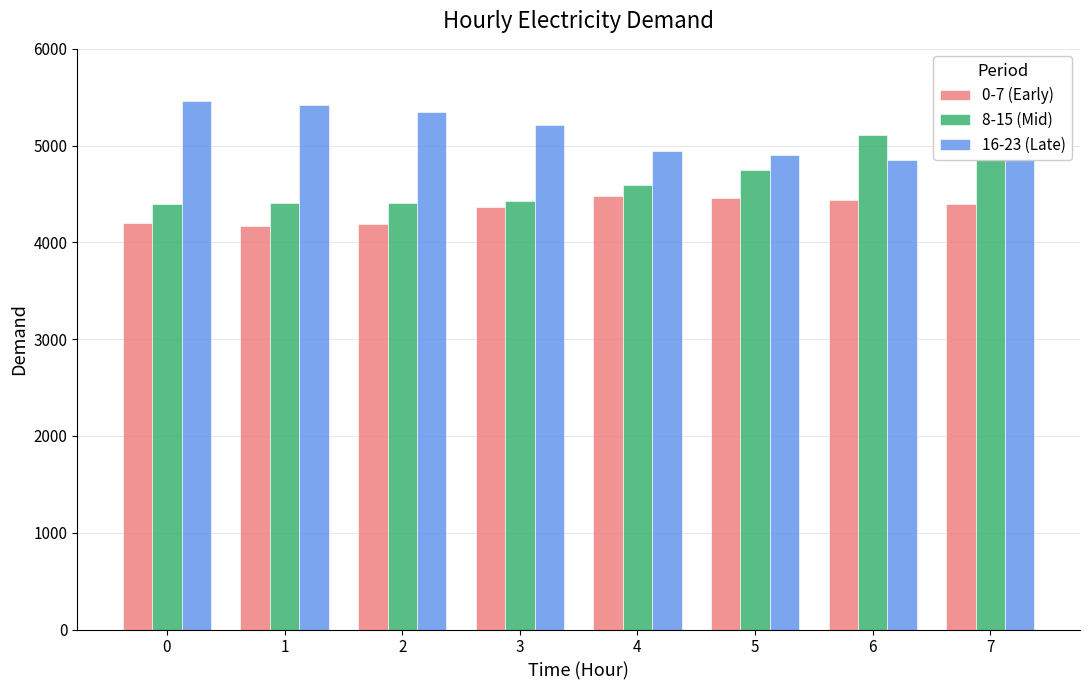

Which category has the lowest value in the 0-7 (Early) series?

1